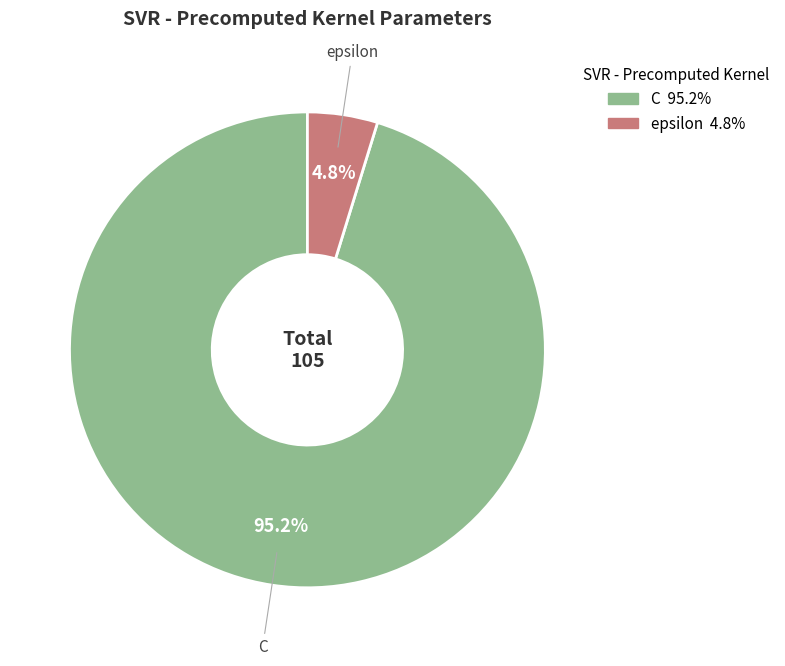

To the nearest percent, what is the difference between the epsilon and C slice percentages?

90%